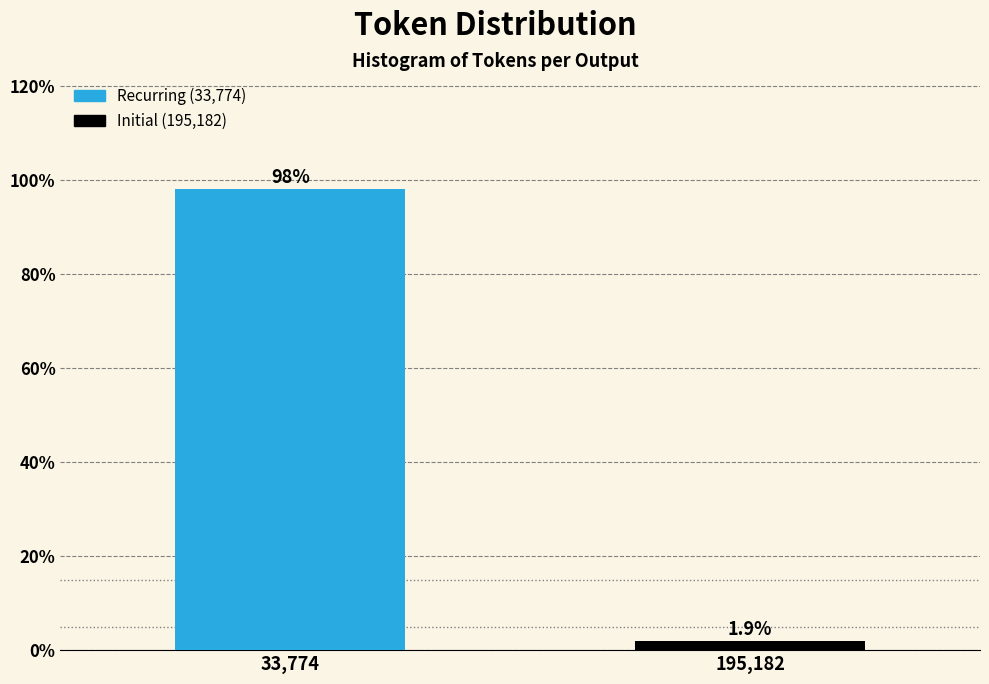

Reading left to right, what are all the values shown in this chart?

98.1	1.9